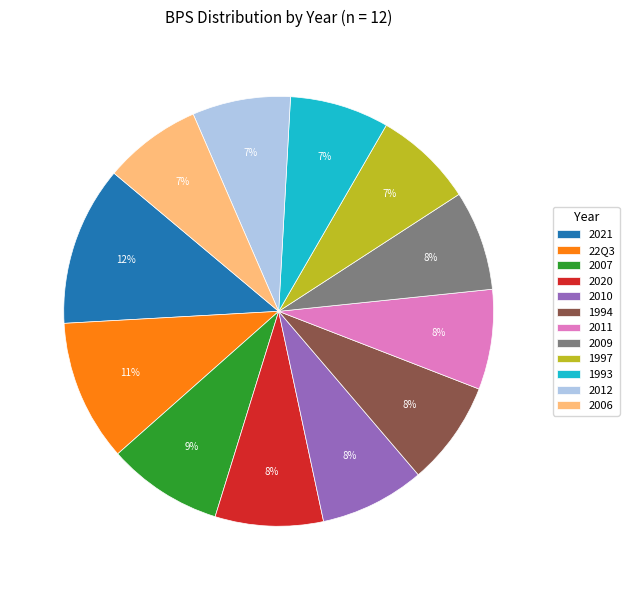

How many segments does this pie chart have?

12